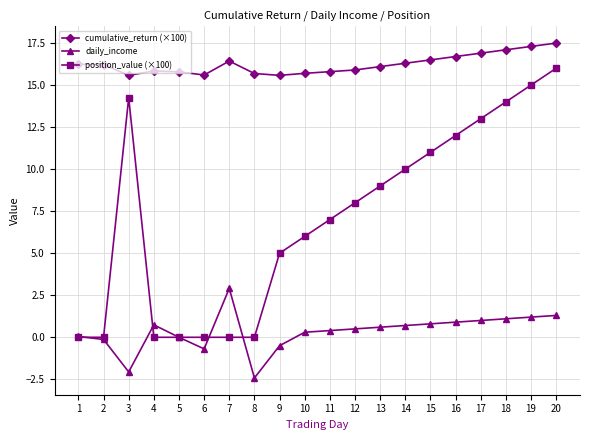

What is the difference between the maximum and minimum values in the position_value (×100) series?

16.0